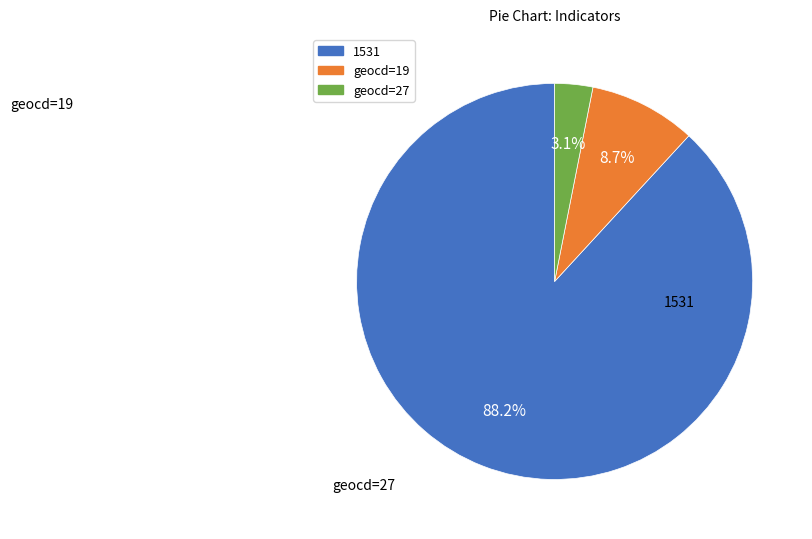

Count the number of slices in the pie.

3